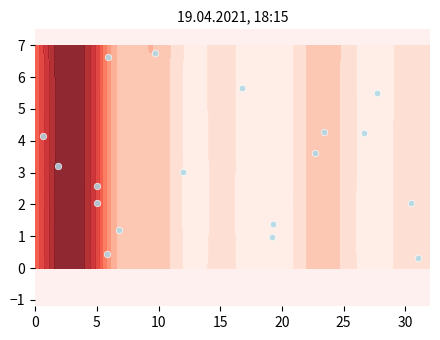

What is the difference between the second highest and minimum values?

6.3